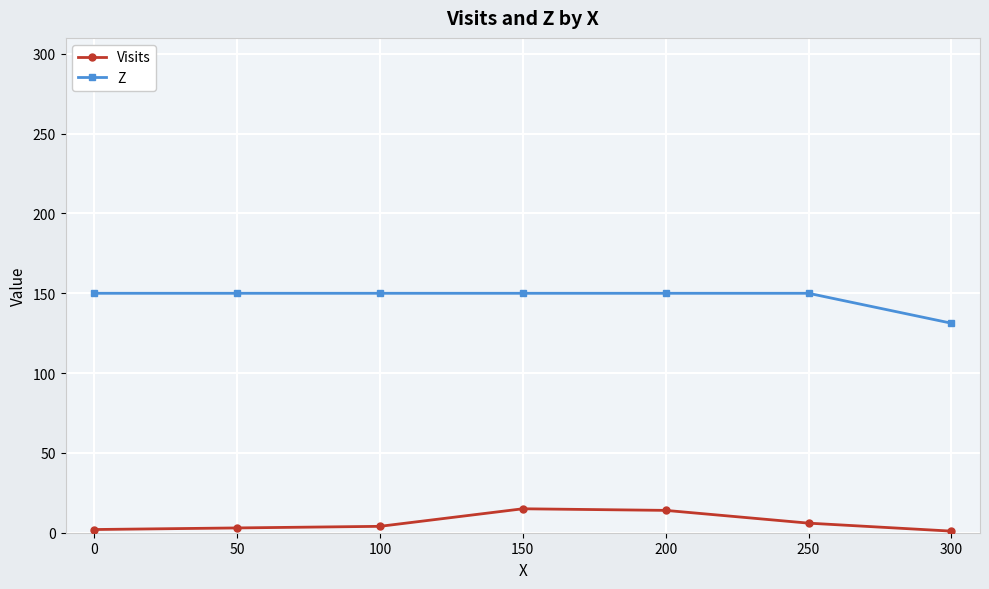

At 50, list the series in order from largest to smallest.

Z, Visits